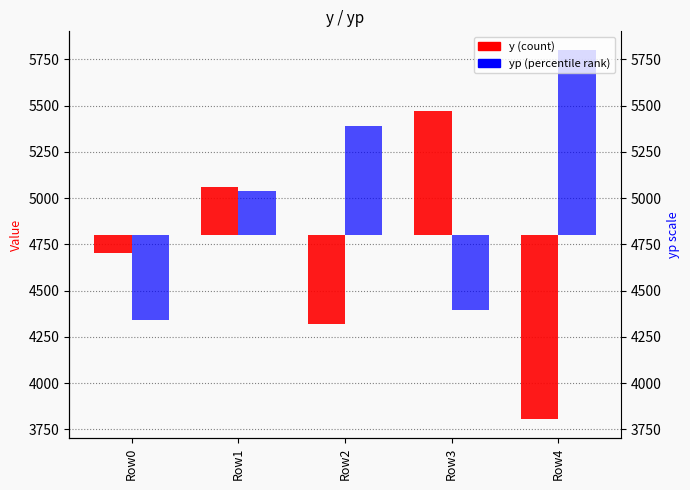

Reading left to right, what are all the values shown in this chart?

y: -97.0	260.0	-481.0	670.0	-997.0
yp: -460.3	239.0	589.8	-403.7	1002.4